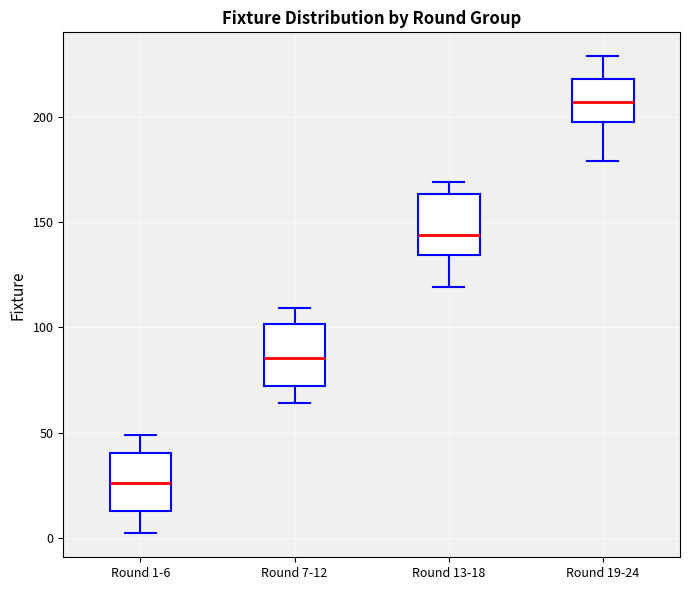

Where does the median line of the box for Round 19-24 sit on the y-axis? The values are not printed on the chart, so give them approximately, as read against the axis.

205